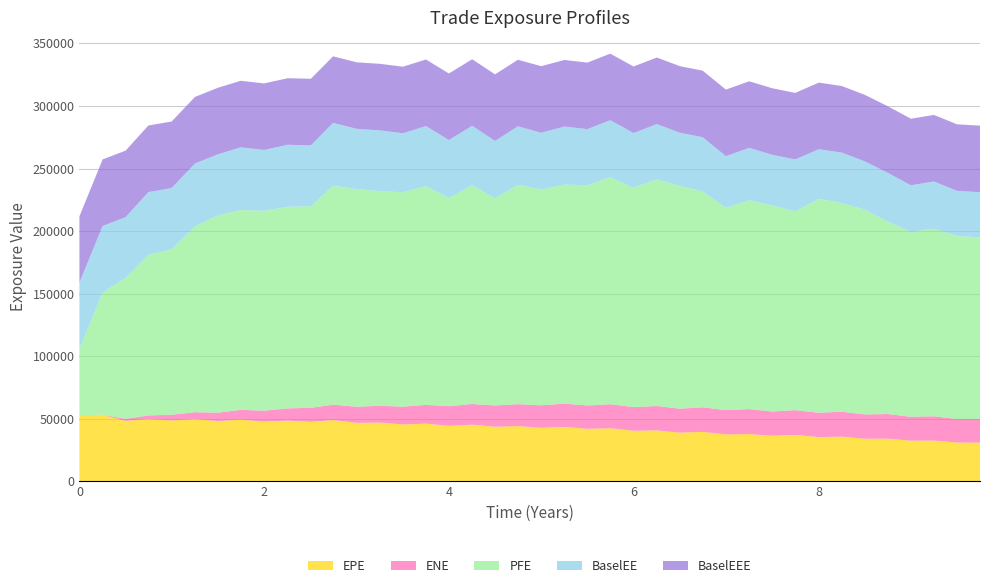

Reading left to right, extract all data points from this chart.

EPE: 52939.4	53086.6	48337.0	49750.4	48677.5	49712.7	48191.4	49340.9	47720.2	48580.5	47559.3	48990.5	46726.9	46983.7	45495.3	46140.2	44369.6	45301.3	43659.9	44201.4	42778.7	43515.2	41969.1	42446.6	40443.5	40734.9	38938.6	39550.7	37550.1	37814.9	36447.2	37095.5	35388.8	35710.5	34059.1	34156.0	32485.8	32627.3	31035.0	30971.5
ENE: 0.0	156.7	1613.2	2932.9	4555.1	5576.0	6694.8	7798.3	8764.6	9757.0	11228.1	12331.4	12898.6	13427.4	14227.5	15005.0	15684.4	16547.6	17002.5	17502.4	18008.1	18621.1	18680.5	19202.1	18930.6	19480.1	19141.8	19651.2	19399.7	19953.3	19369.3	19821.1	19457.8	19958.8	19423.0	19651.4	19122.1	19430.0	18771.0	19014.0
PFE: 52939.4	97663.4	112629.0	128455.0	132091.0	148475.0	157651.0	159683.0	159750.0	161039.0	161019.0	174819.0	173895.0	171487.0	171250.0	174756.0	166348.0	174781.0	165419.0	175308.0	172421.0	175025.0	175892.0	181317.0	175291.0	181092.0	178065.0	172504.0	161602.0	166909.0	164628.0	158867.0	170847.0	166703.0	163516.0	153720.0	147726.0	149931.0	146328.0	144936.0
BaselEE: 52939.4	53186.6	48518.3	50037.5	49066.5	50226.0	48809.7	50096.7	48572.9	49600.5	48703.1	50313.7	48137.3	48566.8	47188.7	48020.8	46335.5	47495.8	45954.5	46705.2	45381.3	46367.9	44917.6	45626.7	43667.3	44191.5	42442.1	43310.4	41315.8	41823.2	40518.3	41451.4	39754.9	40329.9	38669.6	38986.2	37277.3	37648.6	36011.2	36138.2
BaselEEE: 52939.4	53186.6	53186.6	53186.6	53186.6	53186.6	53186.6	53186.6	53186.6	53186.6	53186.6	53186.6	53186.6	53186.6	53186.6	53186.6	53186.6	53186.6	53186.6	53186.6	53186.6	53186.6	53186.6	53186.6	53186.6	53186.6	53186.6	53186.6	53186.6	53186.6	53186.6	53186.6	53186.6	53186.6	53186.6	53186.6	53186.6	53186.6	53186.6	53186.6